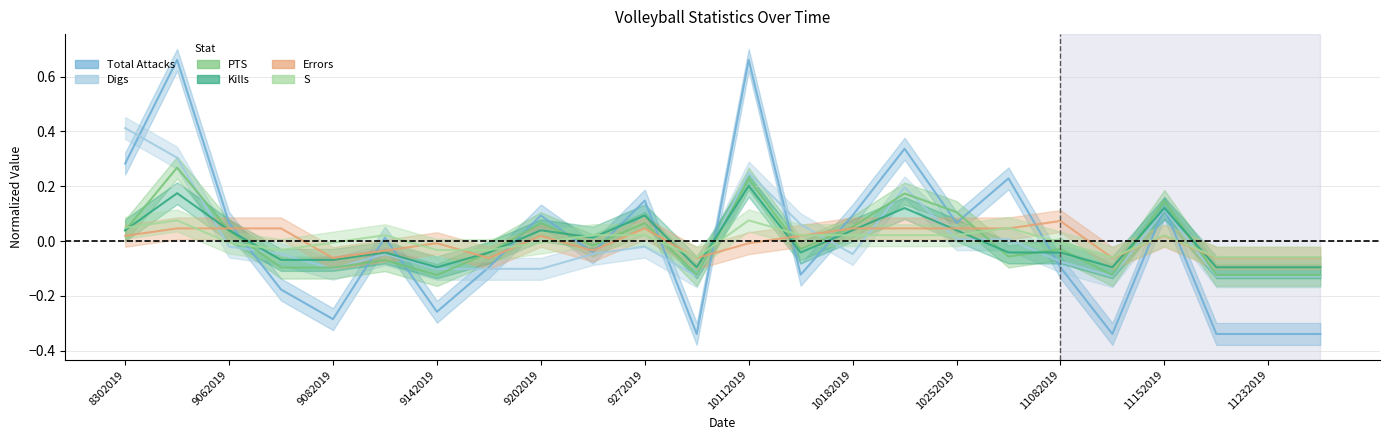

How many times do Kills and Total Attacks cross each other?

11